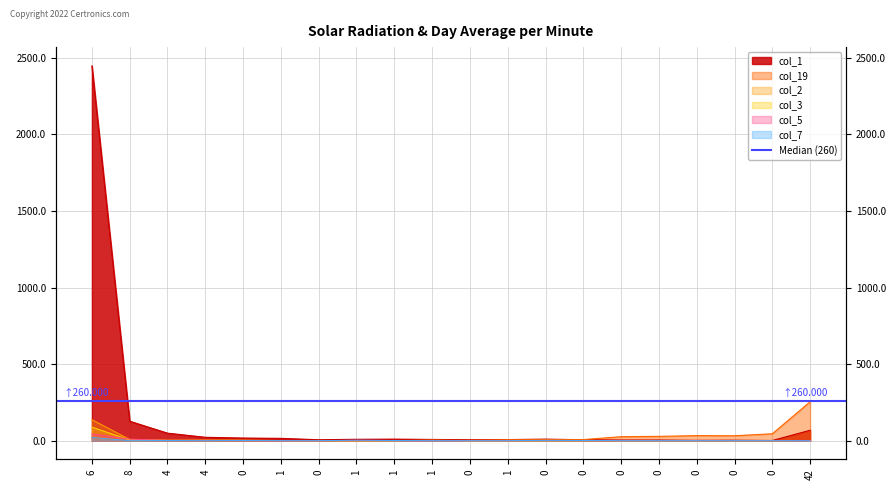

What is the difference between the maximum and minimum values in the col_3 series?

89